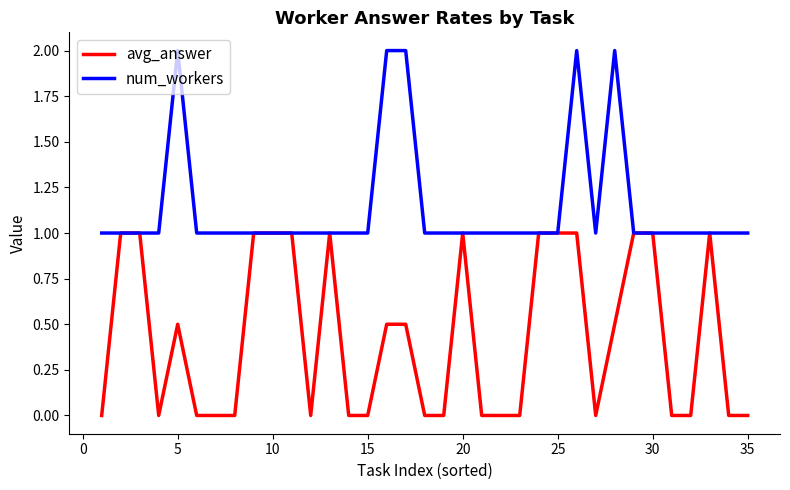

What is the difference between the maximum and minimum values in the avg_answer series?

1.0